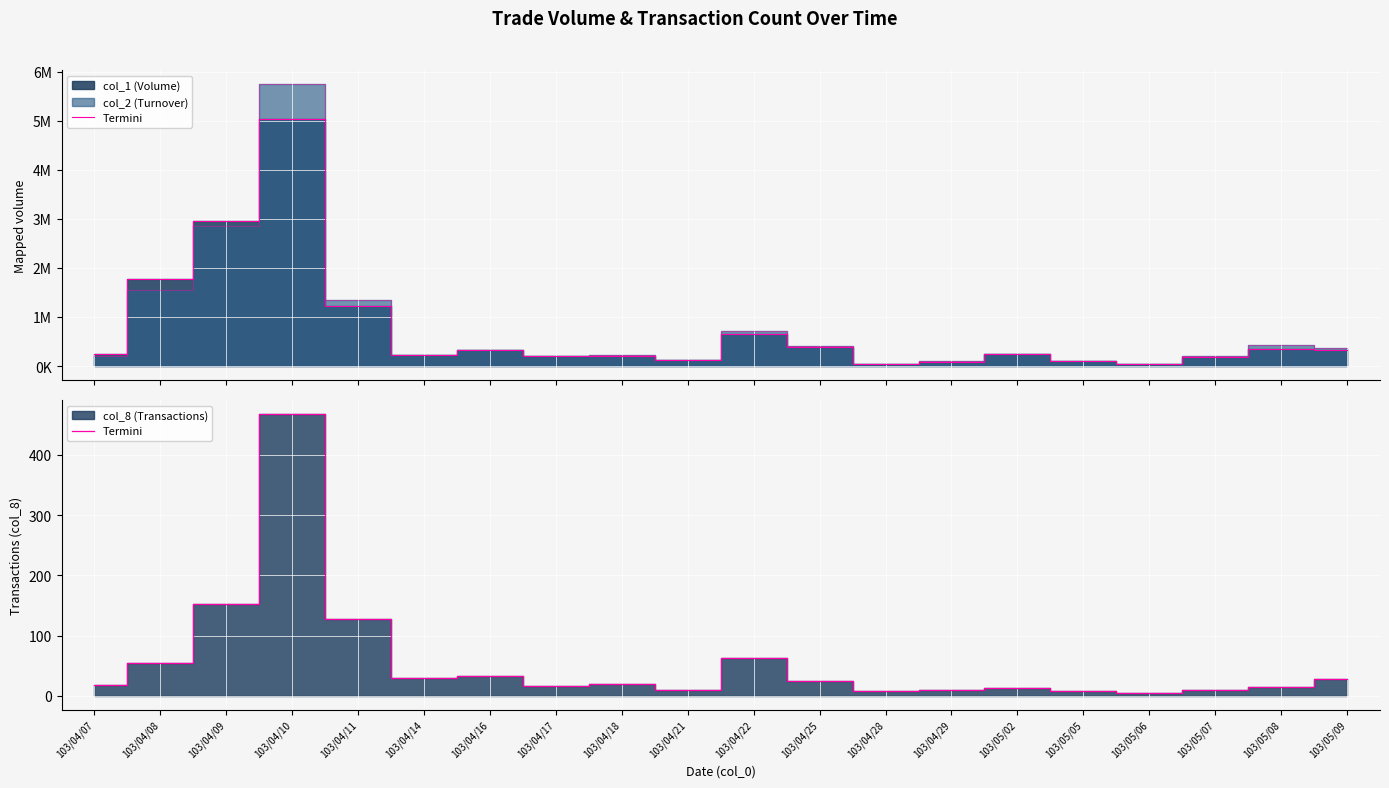

What is the value of the col_8 edge point at the 13th from the left?

7